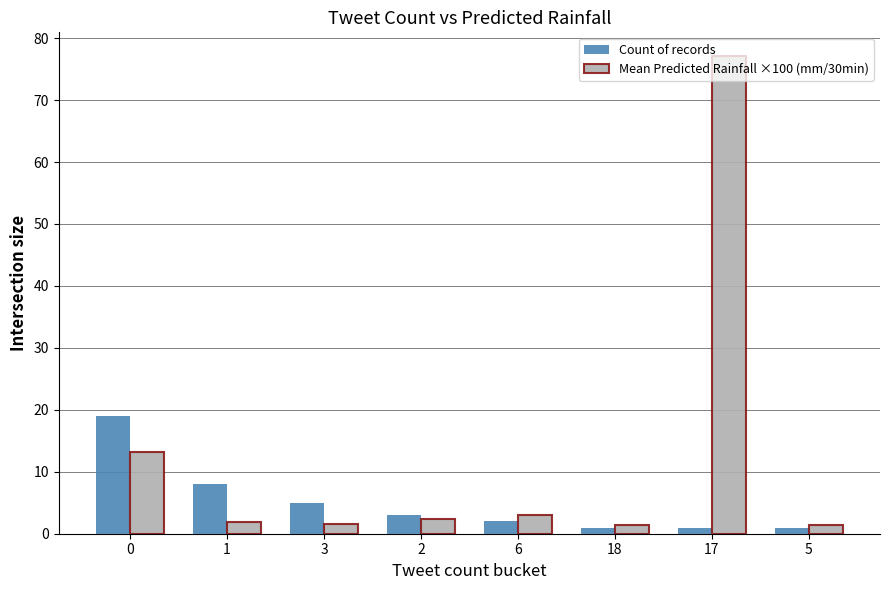

Is it true that Count of records equals 12.5 at 0?

False